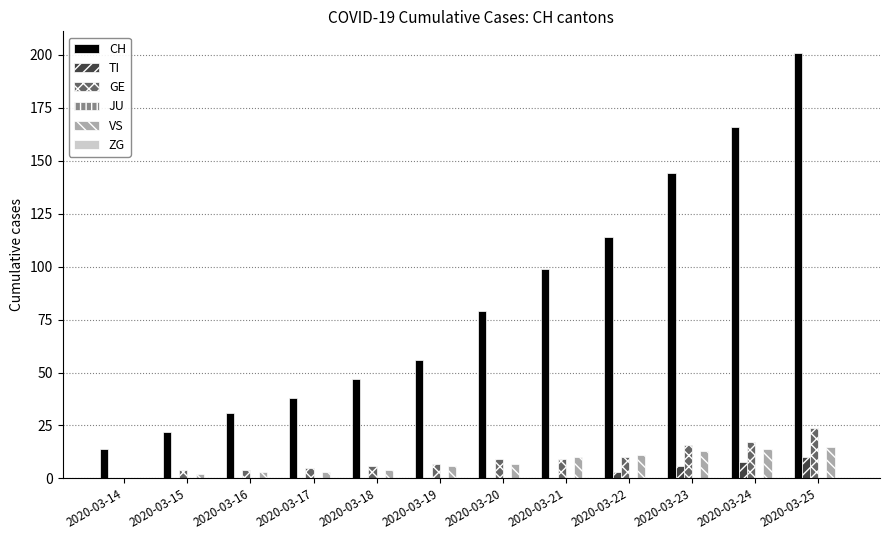

Which series has the largest total across all categories?

CH